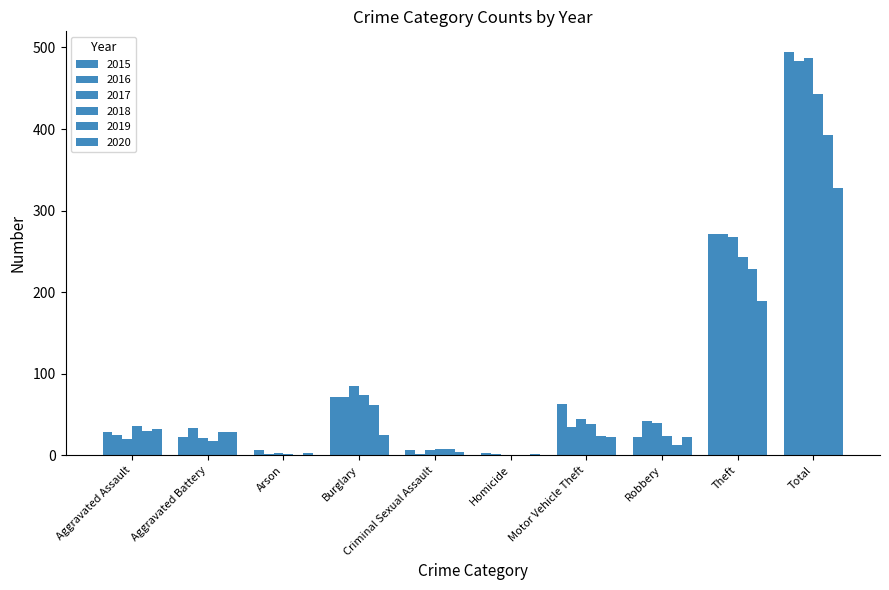

At which label does 2020 first exceed 25?

Aggravated Assault